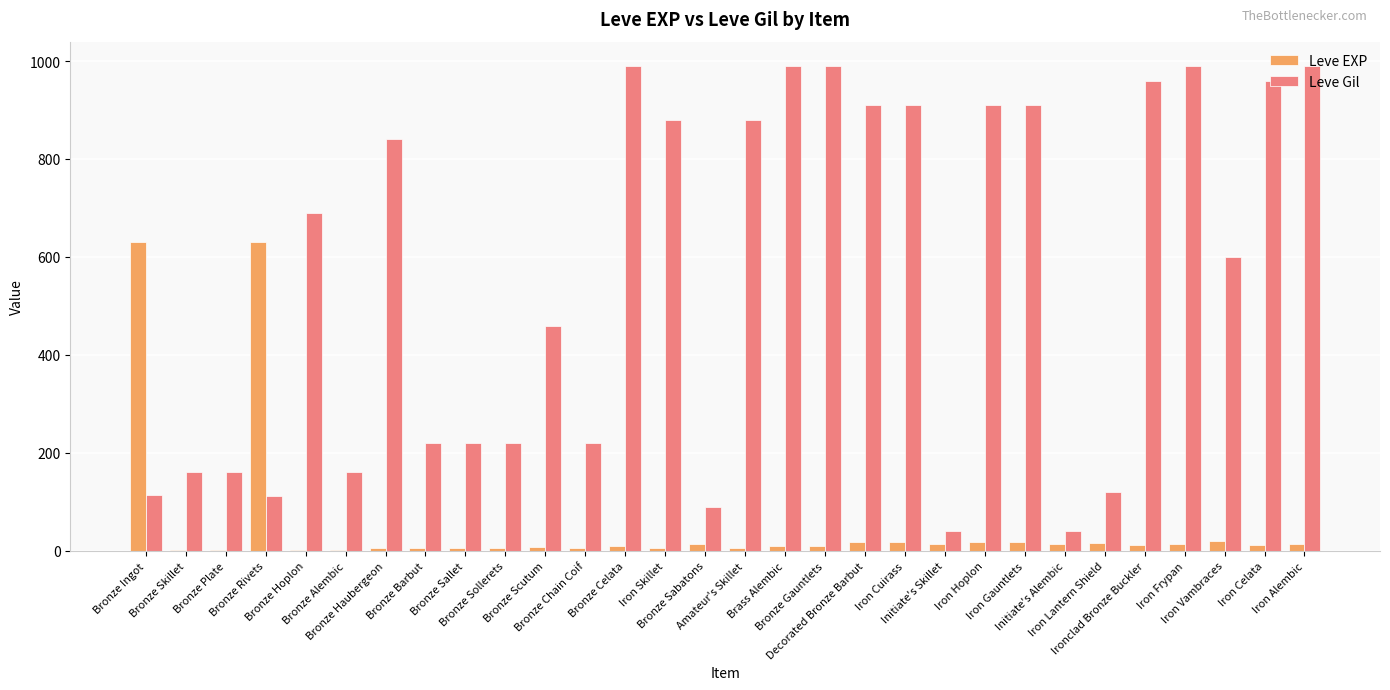

What is the difference between the Leve Gil values at Bronze Ingot and Brass Alembic?

877